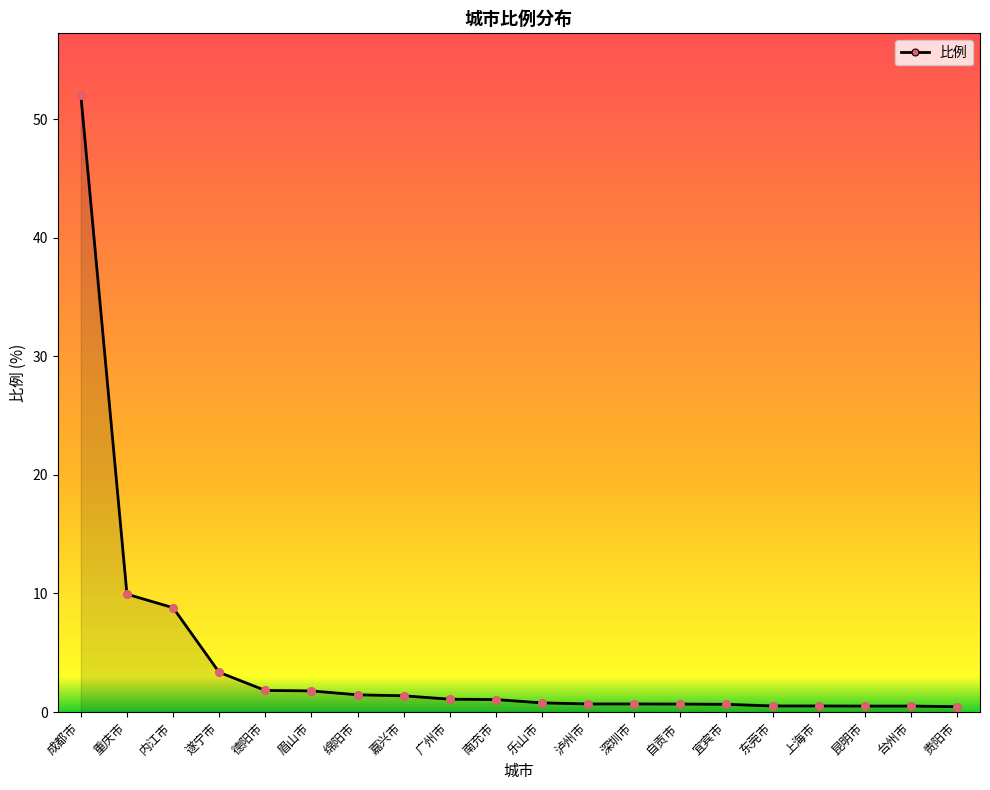

What is the ratio of the value at 嘉兴市 to the value at 重庆市?

0.1